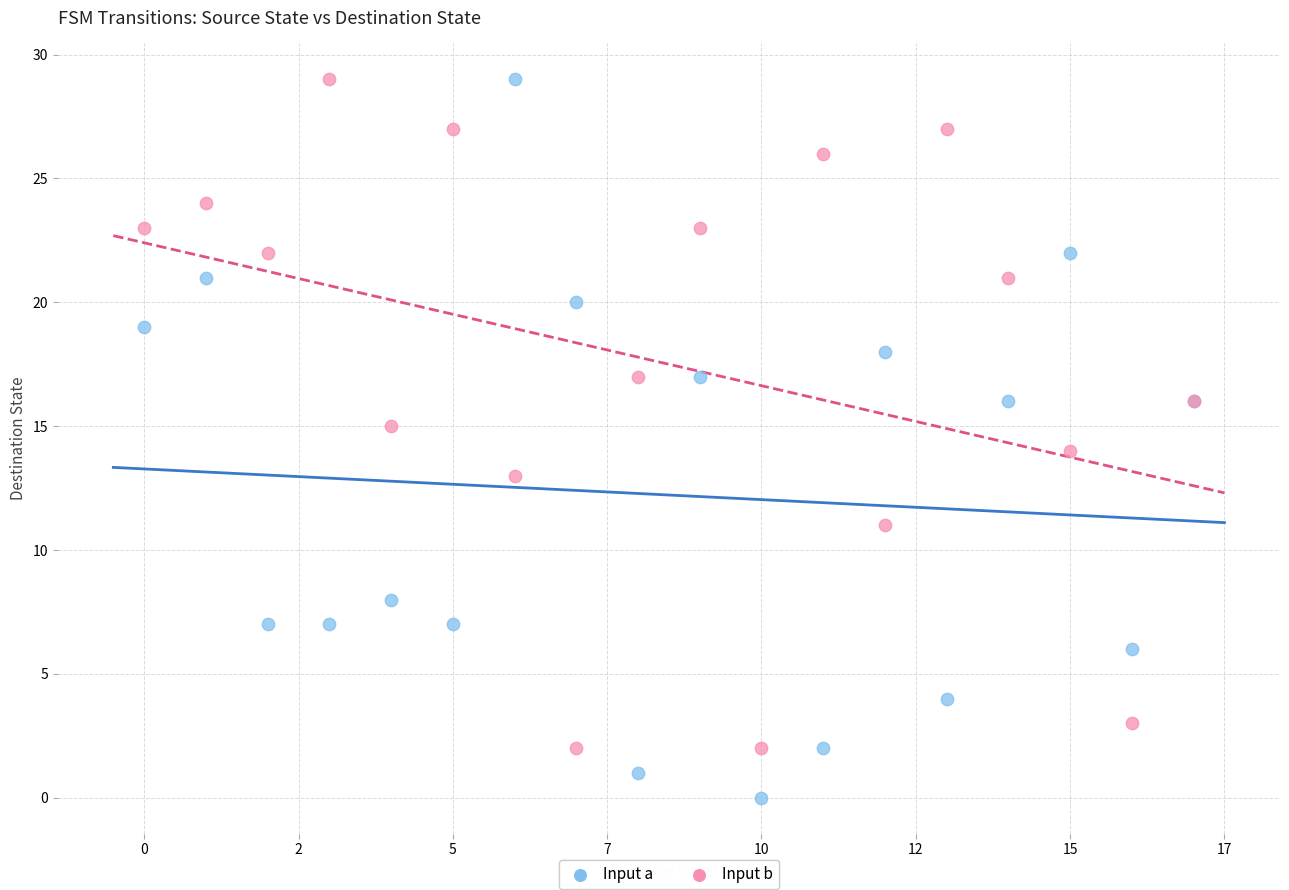

What are all the series names shown in the legend?

Input a, Input b